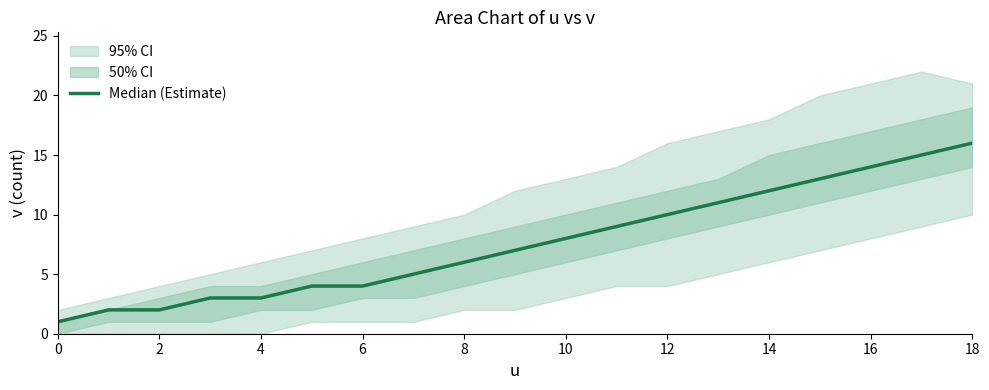

What is the greatest value displayed?

16